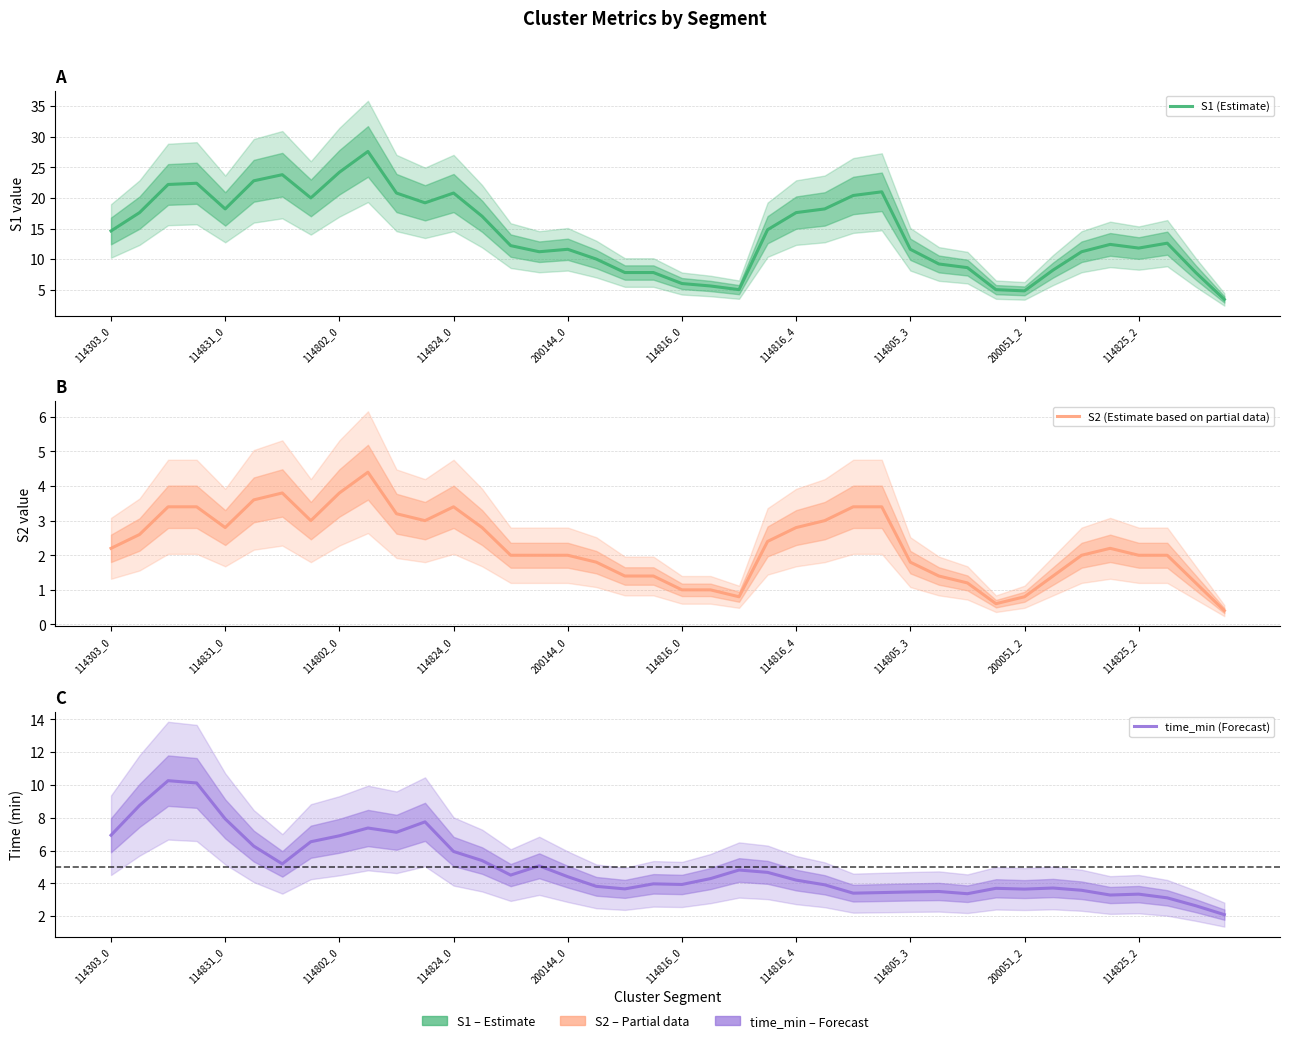

At how many categories does at least one series exceed 22?

6